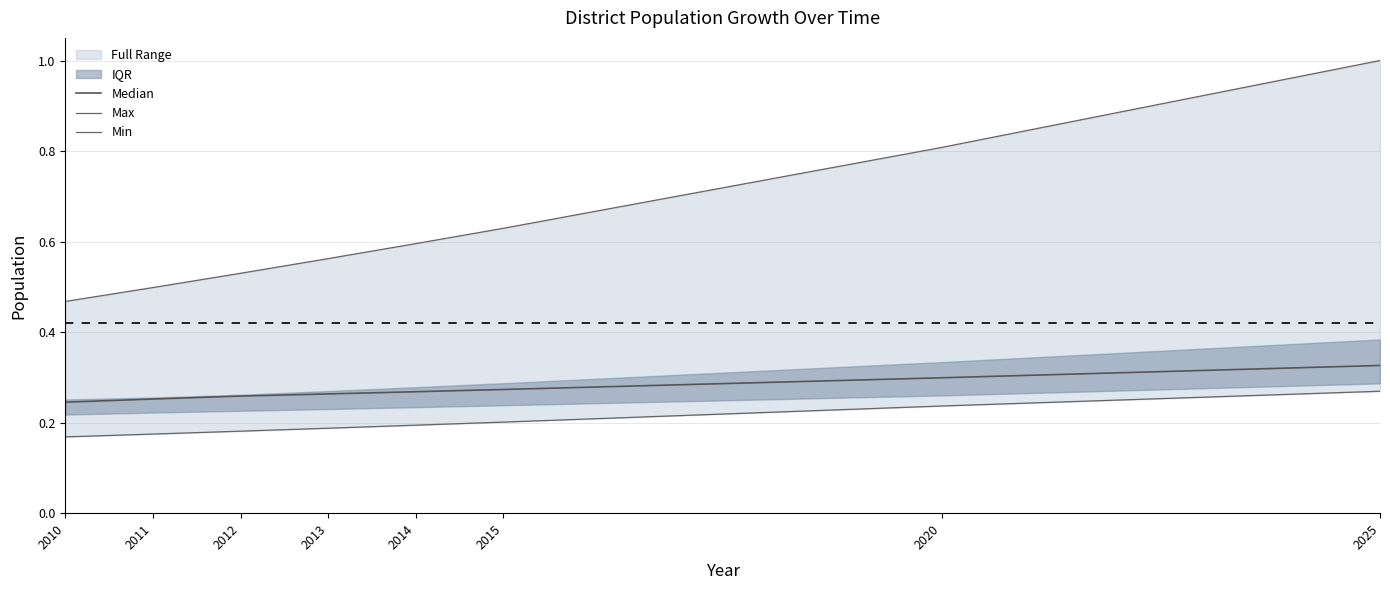

What is the value of the Median point at the 8th from the left?

0.3